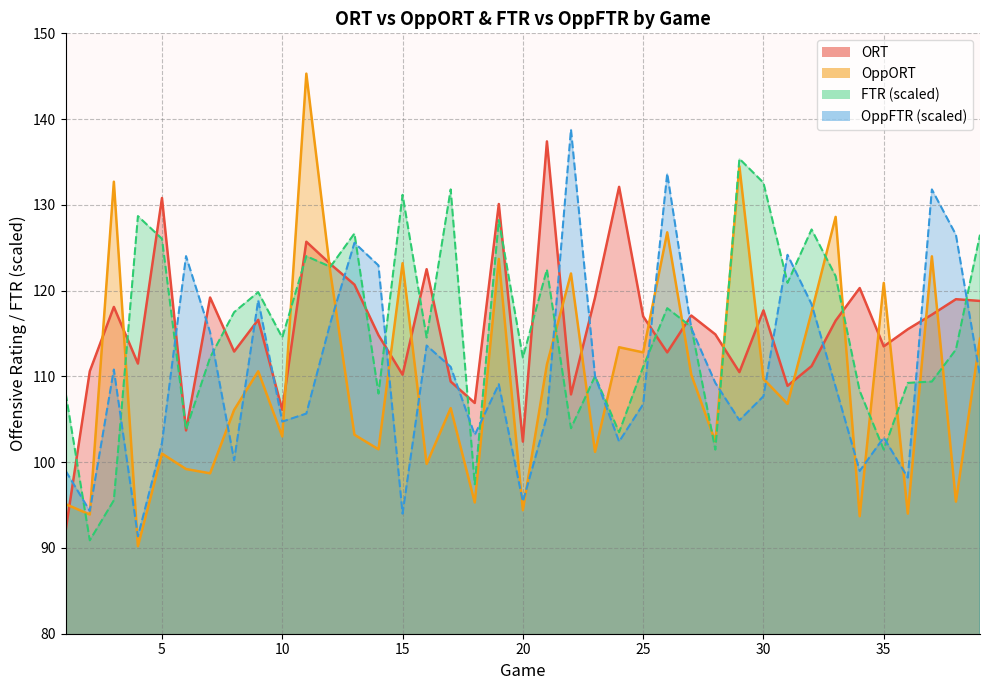

True or false: ORT and OppFTR intersect in this chart.

True